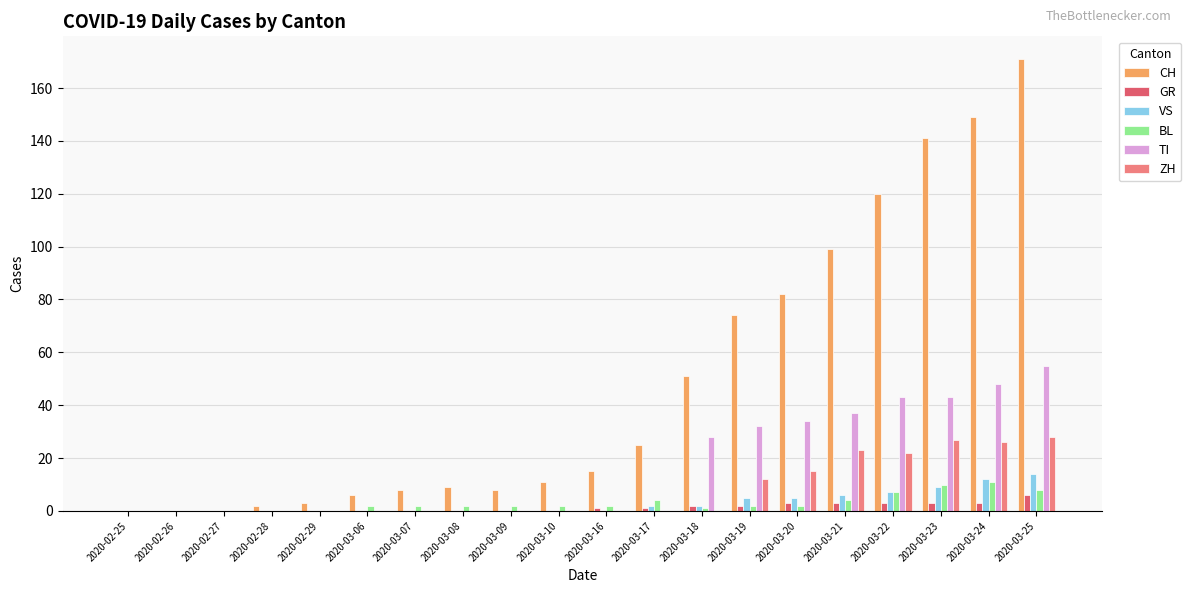

Reading left to right, list all the values displayed in this chart.

CH: 2020-02-25=0	2020-02-26=0	2020-02-27=0	2020-02-28=2	2020-02-29=3	2020-03-06=6	2020-03-07=8	2020-03-08=9	2020-03-09=8	2020-03-10=11	2020-03-16=15	2020-03-17=25	2020-03-18=51	2020-03-19=74	2020-03-20=82	2020-03-21=99	2020-03-22=120	2020-03-23=141	2020-03-24=149	2020-03-25=171
GR: 2020-02-25=0	2020-02-26=0	2020-02-27=0	2020-02-28=0	2020-02-29=0	2020-03-06=0	2020-03-07=0	2020-03-08=0	2020-03-09=0	2020-03-10=0	2020-03-16=1	2020-03-17=1	2020-03-18=2	2020-03-19=2	2020-03-20=3	2020-03-21=3	2020-03-22=3	2020-03-23=3	2020-03-24=3	2020-03-25=6
VS: 2020-02-25=0	2020-02-26=0	2020-02-27=0	2020-02-28=0	2020-02-29=0	2020-03-06=0	2020-03-07=0	2020-03-08=0	2020-03-09=0	2020-03-10=0	2020-03-16=0	2020-03-17=2	2020-03-18=2	2020-03-19=5	2020-03-20=5	2020-03-21=6	2020-03-22=7	2020-03-23=9	2020-03-24=12	2020-03-25=14
BL: 2020-02-25=0	2020-02-26=0	2020-02-27=0	2020-02-28=0	2020-02-29=0	2020-03-06=2	2020-03-07=2	2020-03-08=2	2020-03-09=2	2020-03-10=2	2020-03-16=2	2020-03-17=4	2020-03-18=1	2020-03-19=2	2020-03-20=2	2020-03-21=4	2020-03-22=7	2020-03-23=10	2020-03-24=11	2020-03-25=8
TI: 2020-02-25=0	2020-02-26=0	2020-02-27=0	2020-02-28=0	2020-02-29=0	2020-03-06=0	2020-03-07=0	2020-03-08=0	2020-03-09=0	2020-03-10=0	2020-03-16=0	2020-03-17=0	2020-03-18=28	2020-03-19=32	2020-03-20=34	2020-03-21=37	2020-03-22=43	2020-03-23=43	2020-03-24=48	2020-03-25=55
ZH: 2020-02-25=0	2020-02-26=0	2020-02-27=0	2020-02-28=0	2020-02-29=0	2020-03-06=0	2020-03-07=0	2020-03-08=0	2020-03-09=0	2020-03-10=0	2020-03-16=0	2020-03-17=0	2020-03-18=0	2020-03-19=12	2020-03-20=15	2020-03-21=23	2020-03-22=22	2020-03-23=27	2020-03-24=26	2020-03-25=28